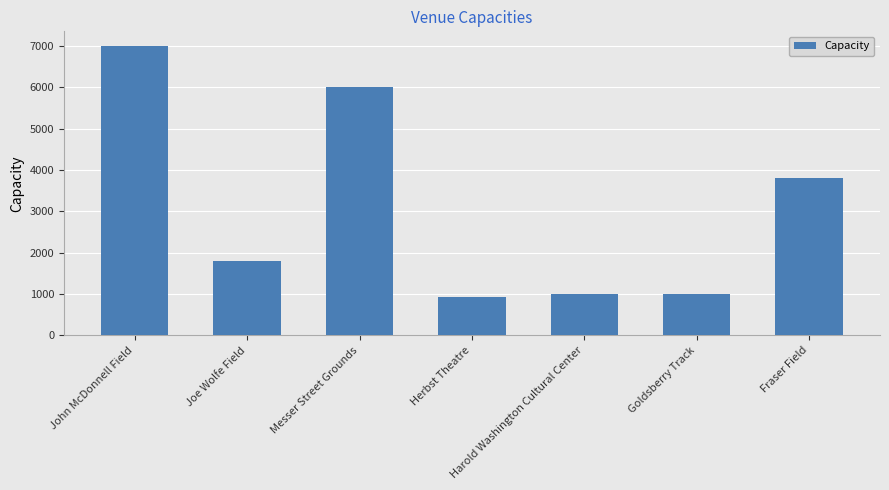

How many bars are there in total?

7